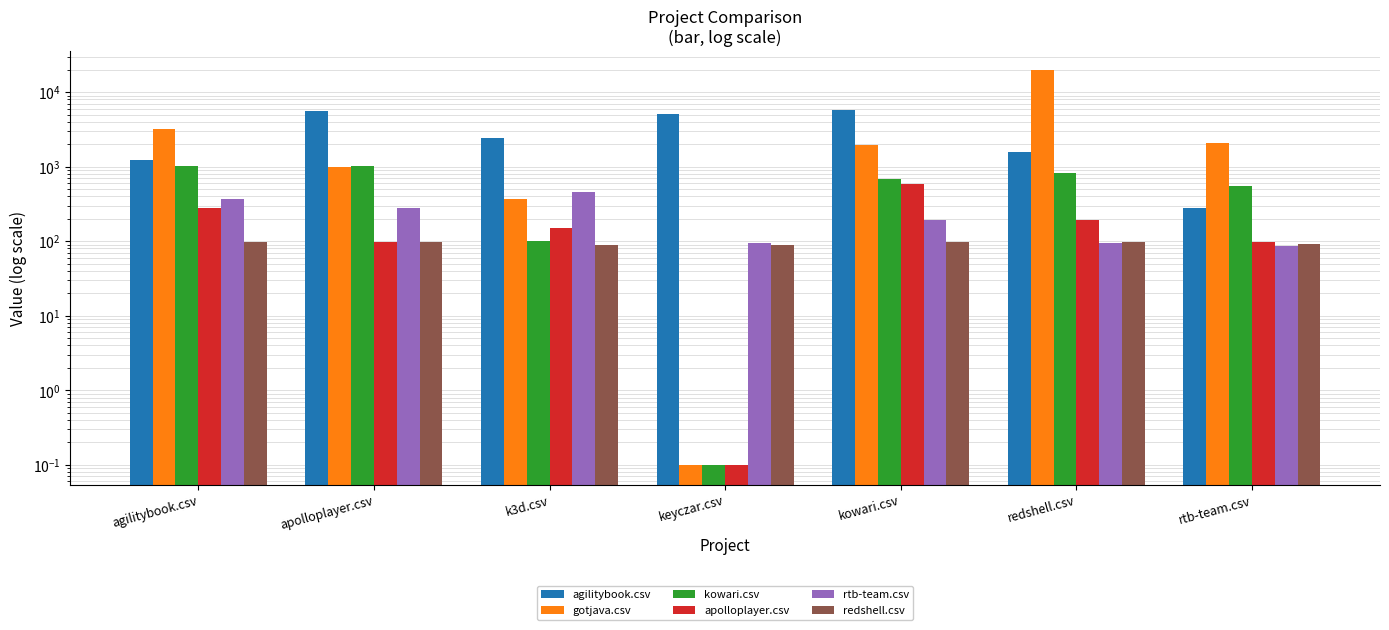

How many data points does each series have?

7